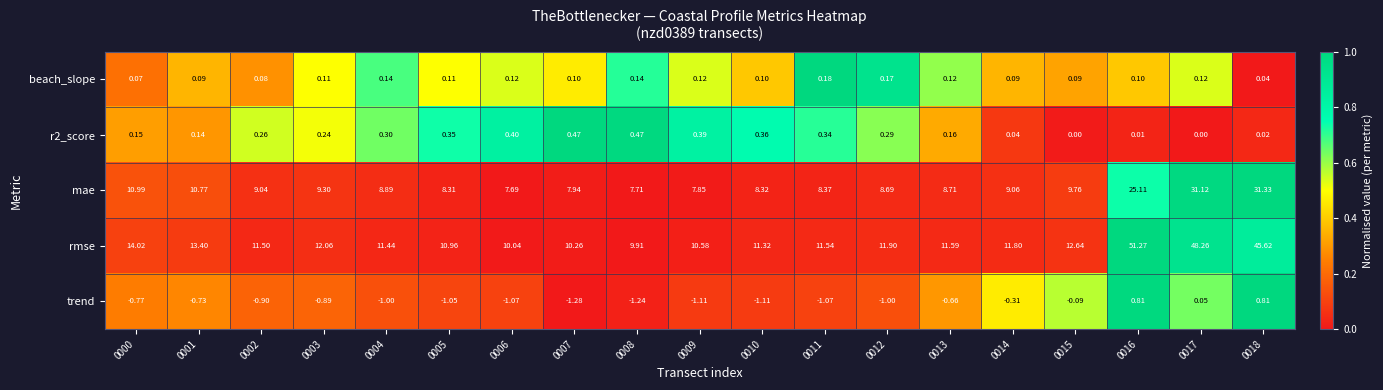

Is the value of r2_score at 0006 greater than the value of beach_slope at 0004?

Yes